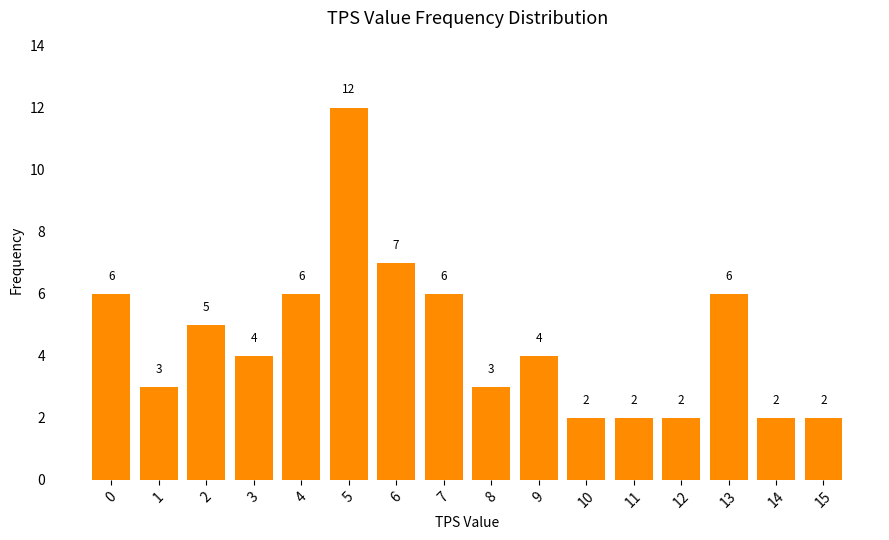

What is the sum of all values?

72